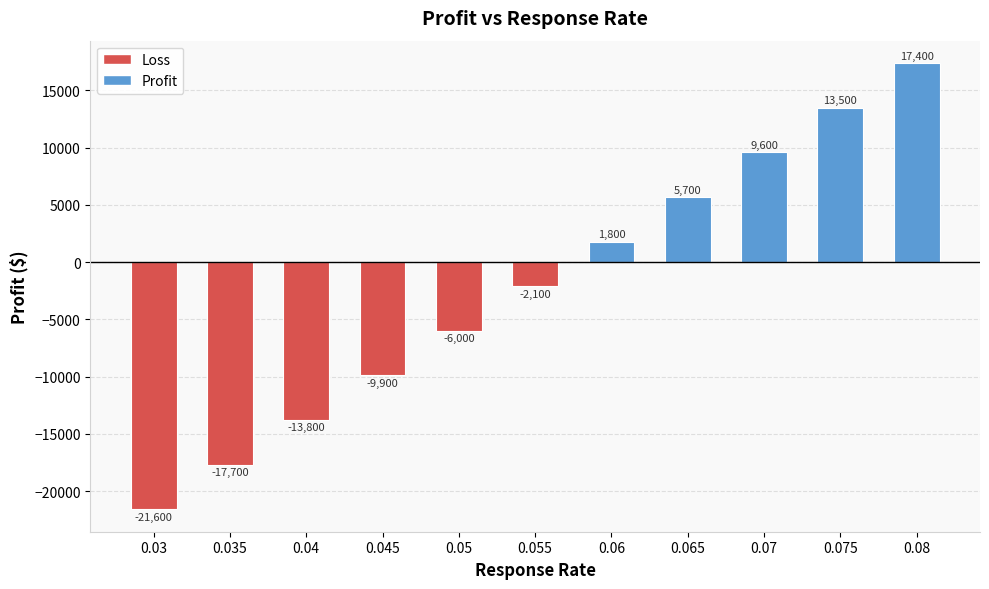

What position from the right is 0.07?

3